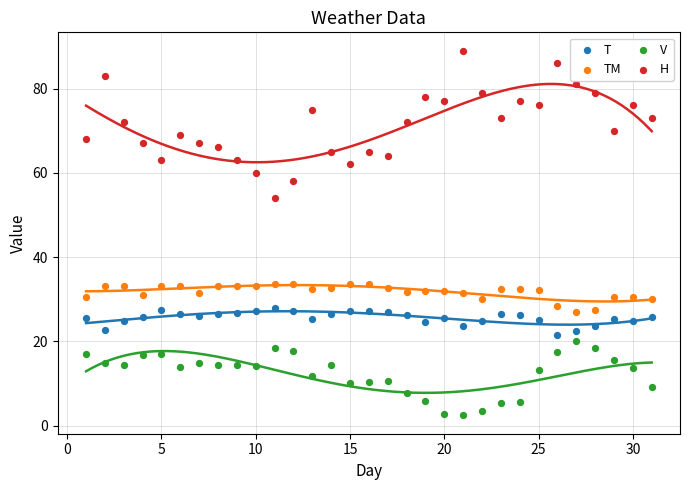

What are all the series names shown in the legend?

T, TM, V, H